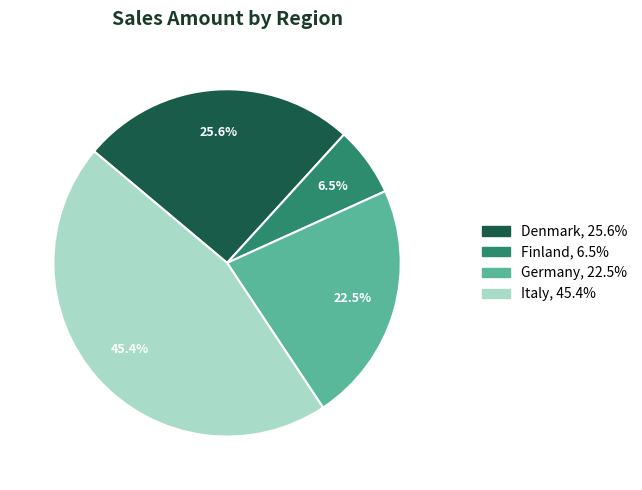

Does Denmark account for over 50% of the chart?

No